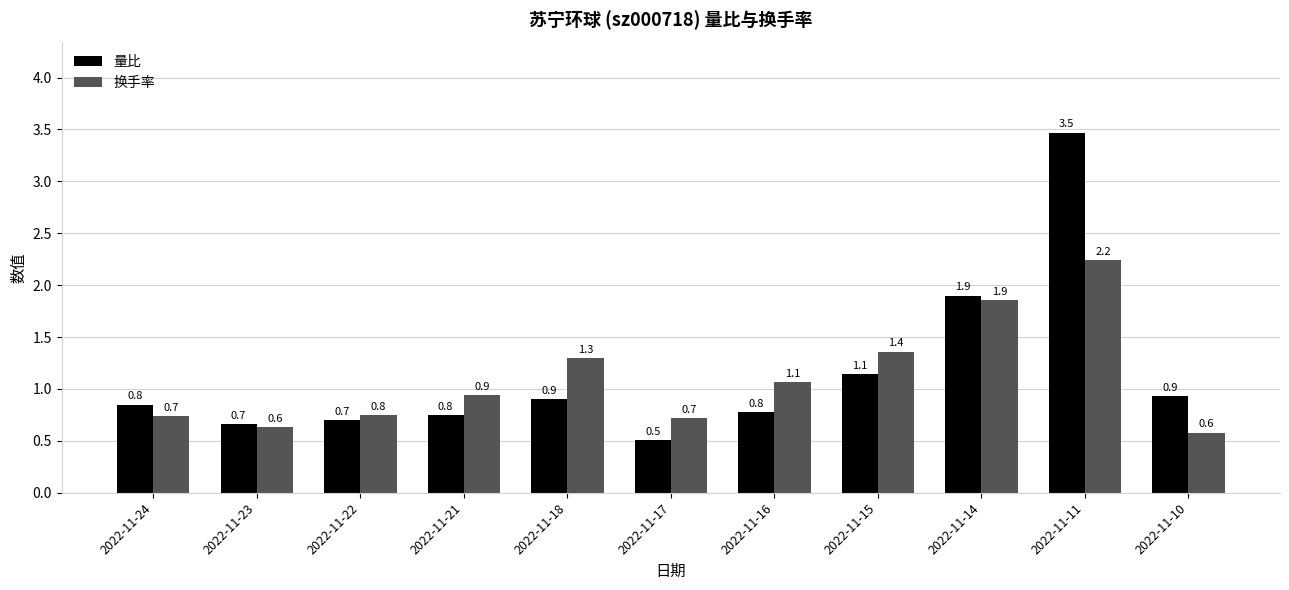

What are all the series names shown in the legend?

量比, 换手率